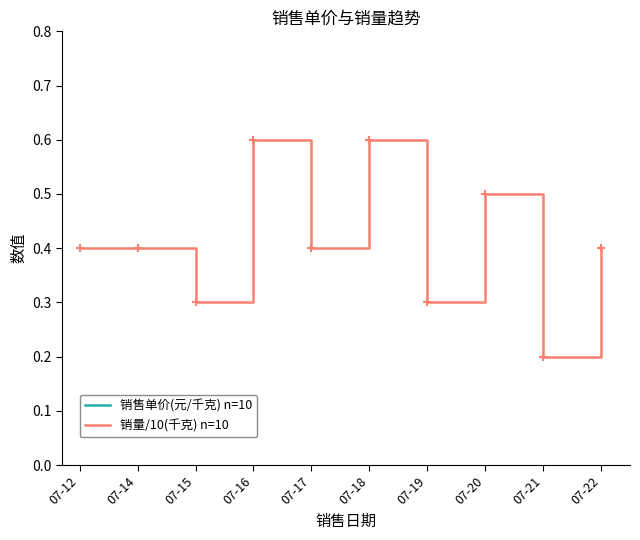

What is the total value across all series at 07-16?

4.1